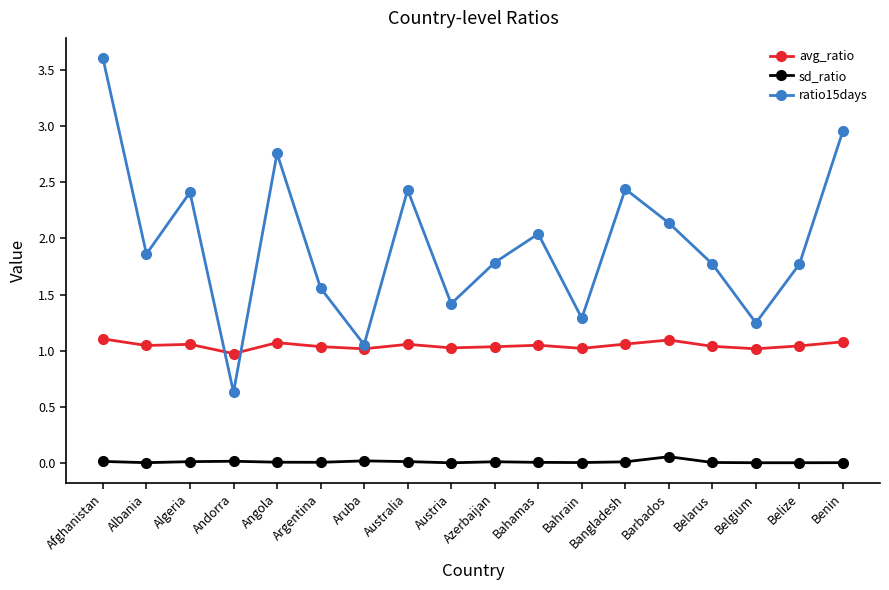

What is the lowest value of the ratio15days series?

0.6